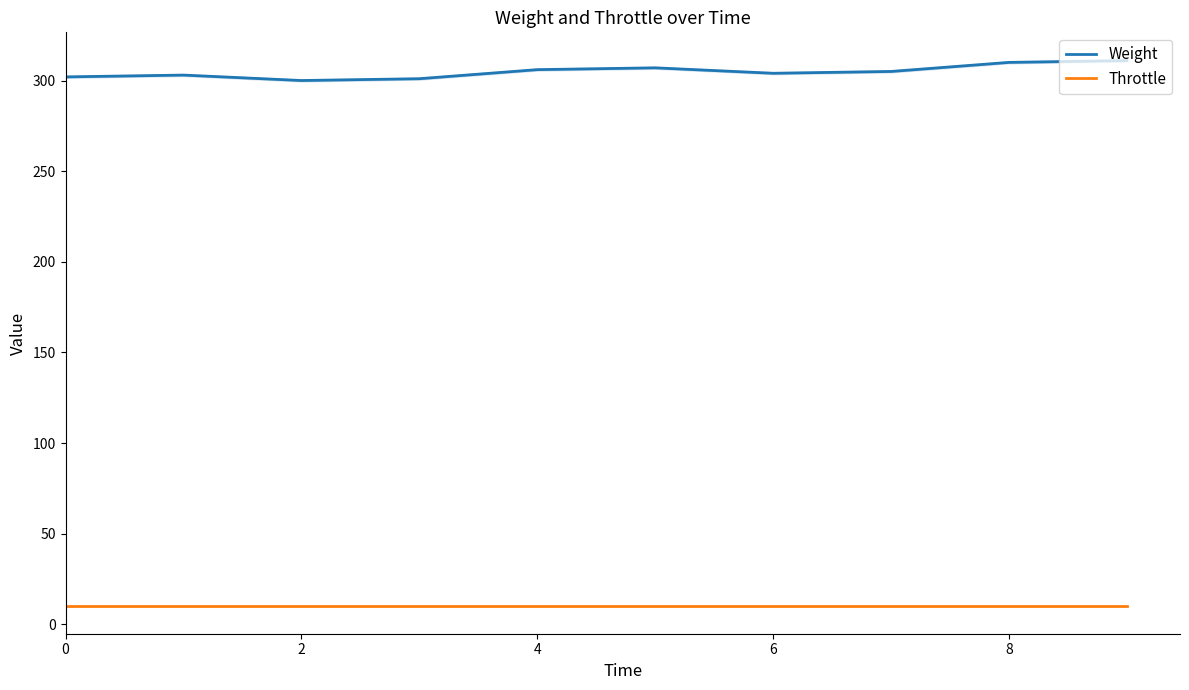

Is the value of Weight at 8 greater than the value of Throttle at 2?

Yes